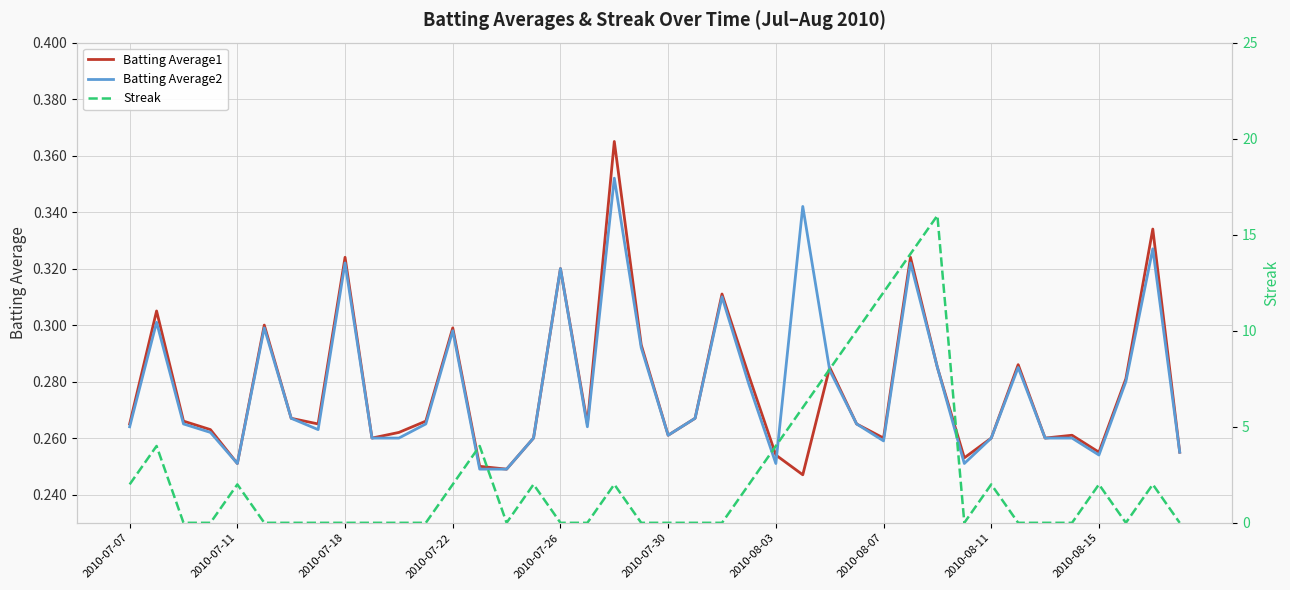

Is it true that Batting Average2 equals 0.2 at 2010-07-26?

False